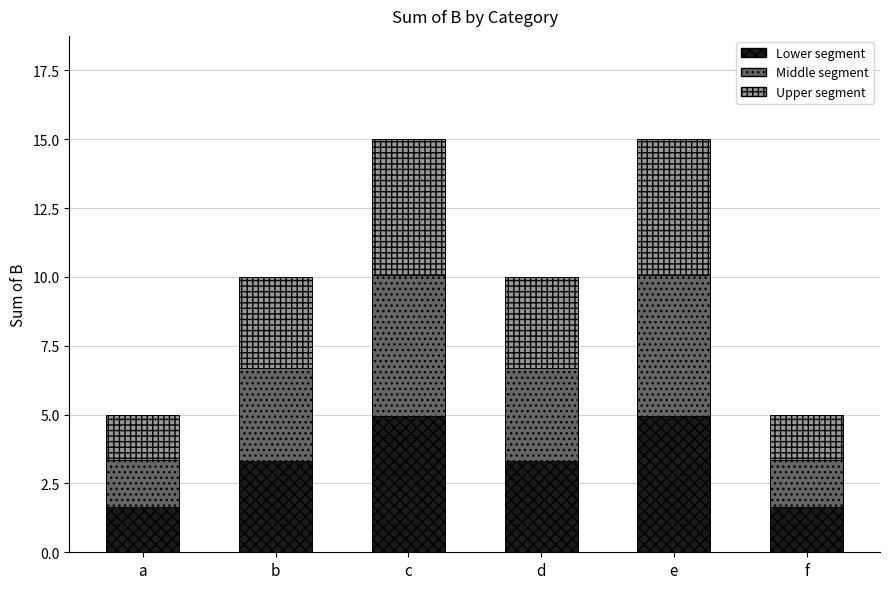

Reading left to right, what are the values for Lower segment?

1.7	3.3	5.0	3.3	5.0	1.7